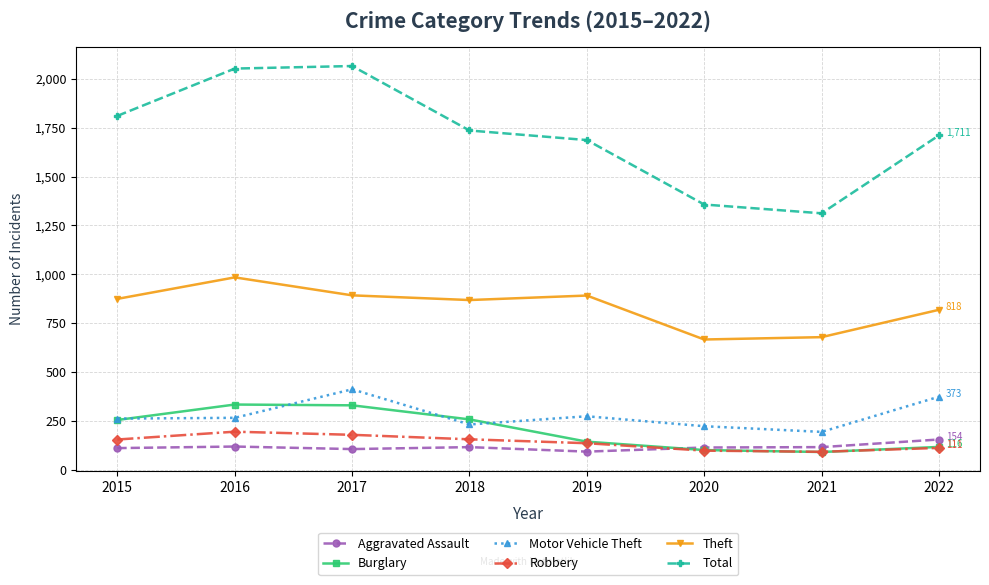

True or false: Total has more than 0 points higher than both neighbors.

True